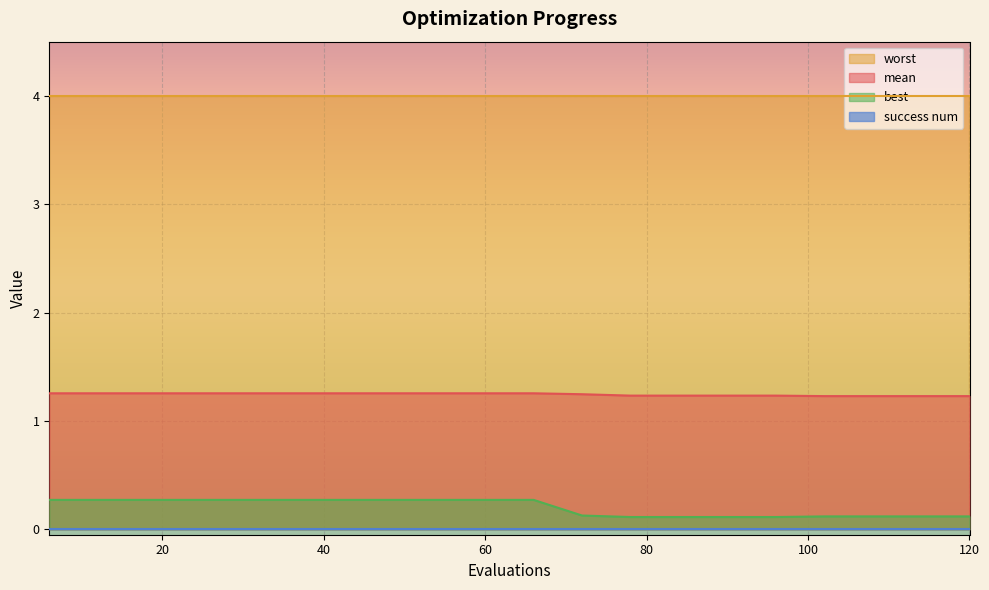

Which category has the highest value in the best series?

6